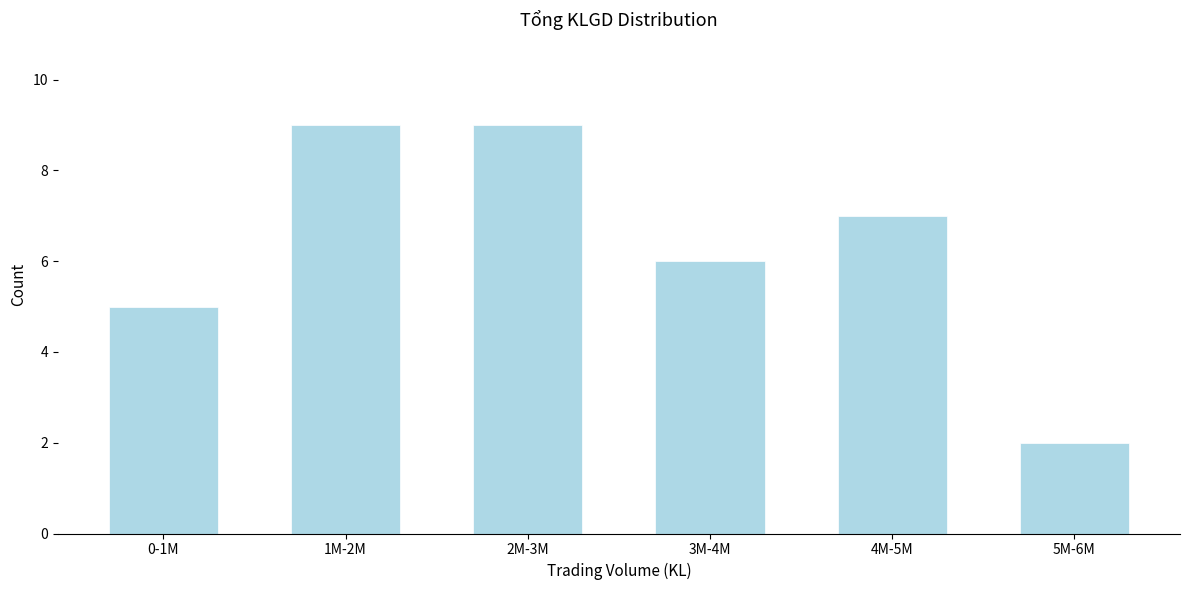

Reading left to right, what are all the values shown in this chart?

0-1M=5	1M-2M=9	2M-3M=9	3M-4M=6	4M-5M=7	5M-6M=2